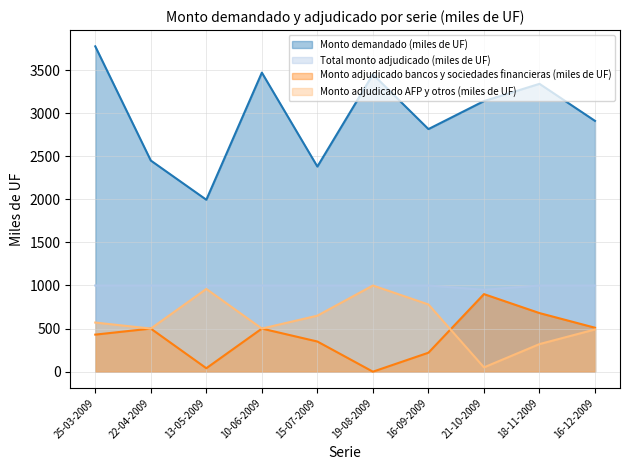

What is the value of the Monto adjudicado bancos y sociedades financieras (miles de UF) point at the 8th from the left?

900